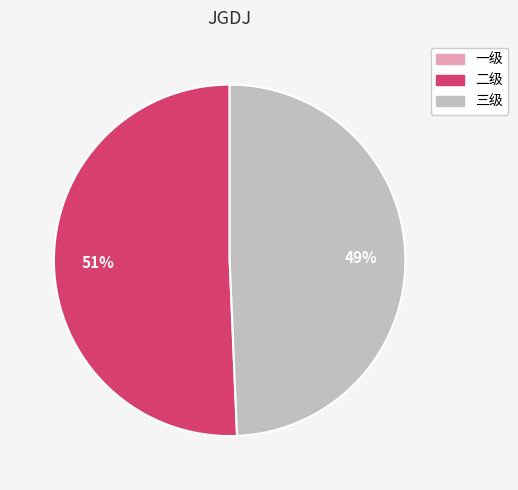

Does 二级 represent more than half of the total?

Yes